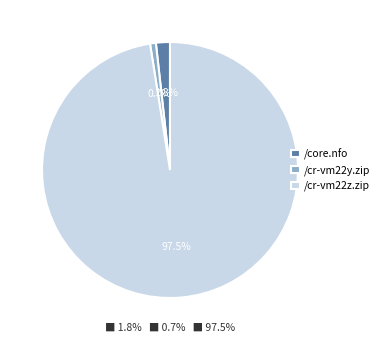

Between /cr-vm22y.zip and /core.nfo, which is larger?

/core.nfo